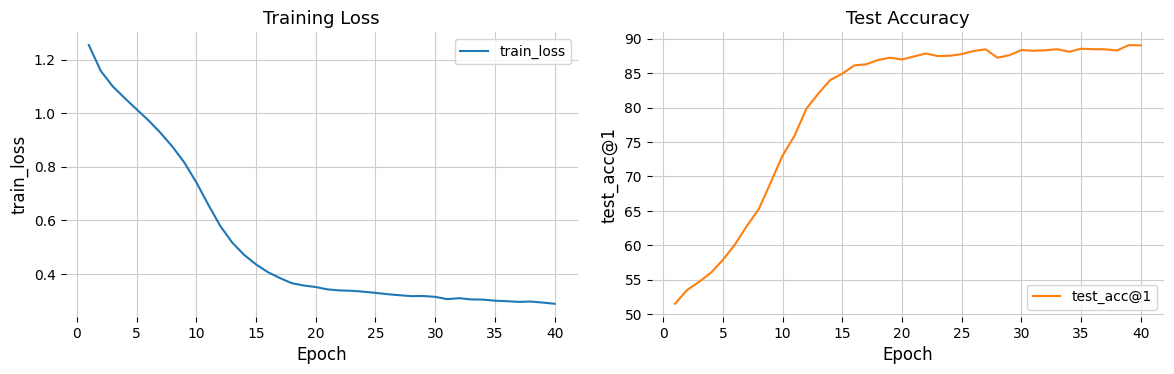

What is the highest value of the test_acc@1 series?

89.1